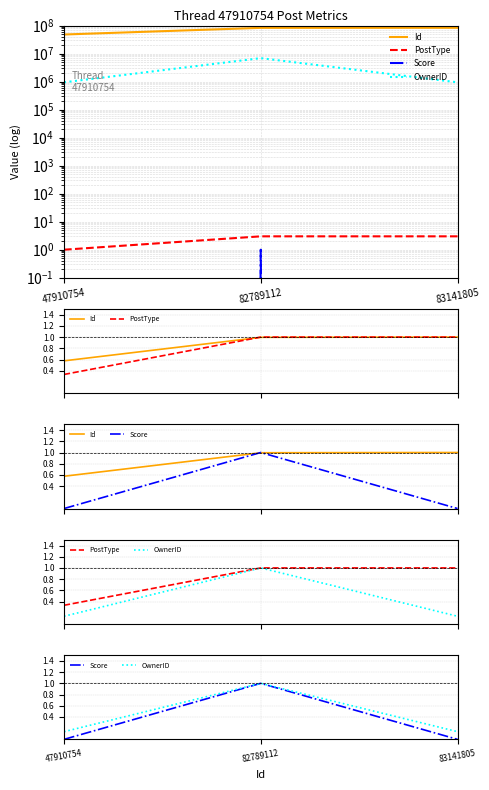

What is the difference between the PostType values at 83141805 and 47910754?

0.7